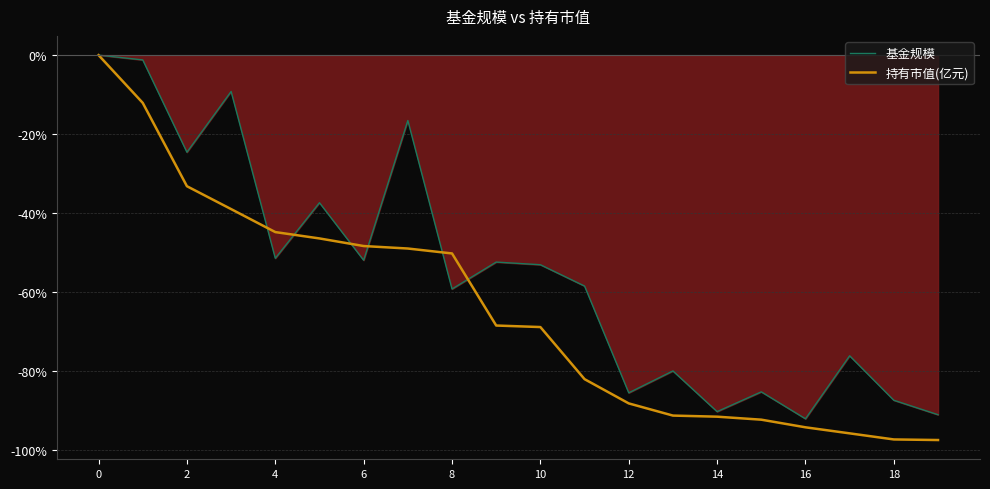

What is the lowest value of the 持有市值(亿元) series?

-97.4